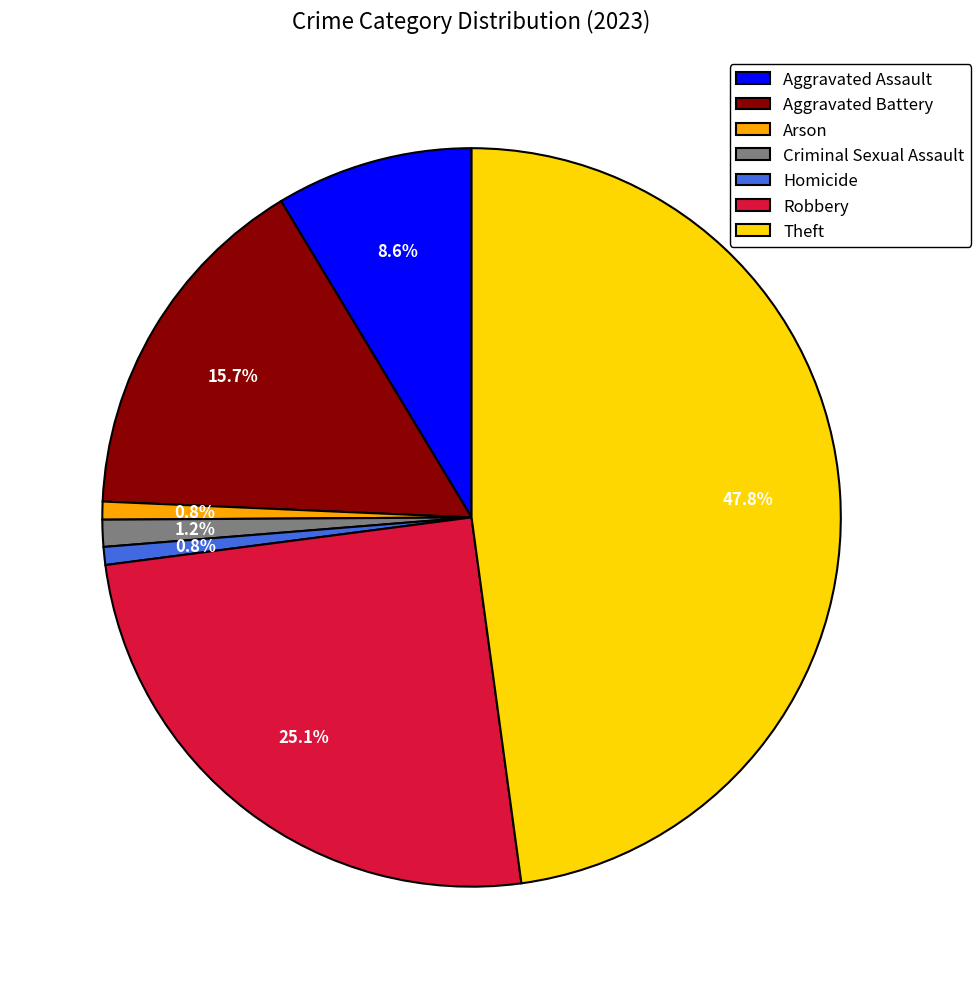

Is it true that Robbery is 25% of the pie?

True